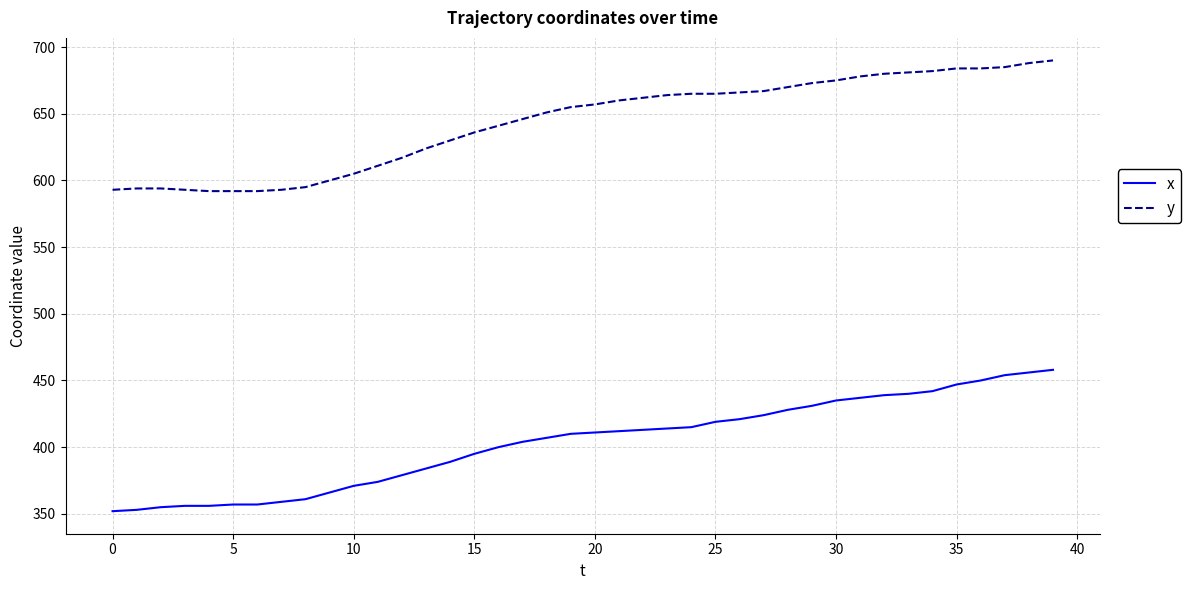

Which series has the widest spread of values?

x